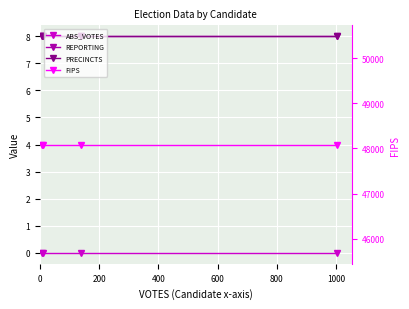

The FIPS series shows 48087 at 0. True or false?

True